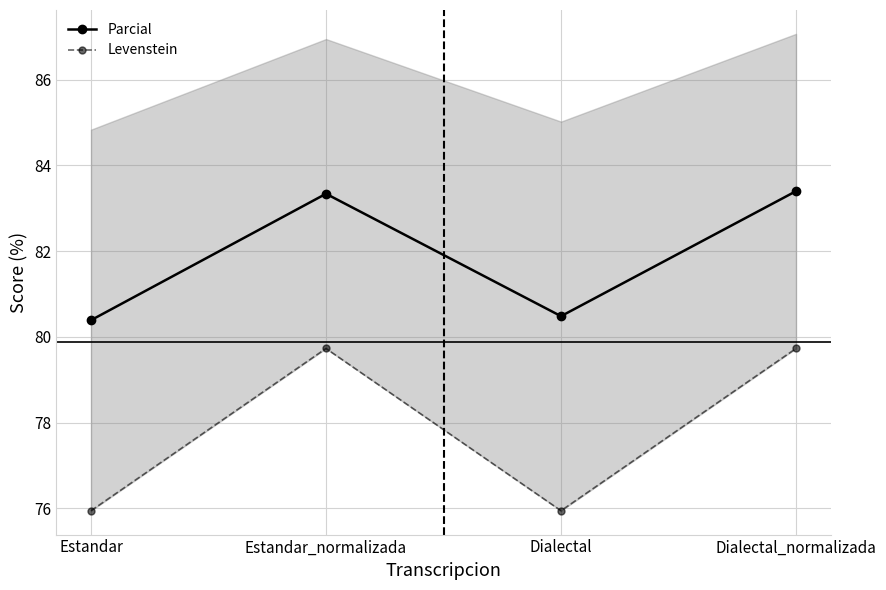

What are all the series names shown in the legend?

Parcial, Levenstein